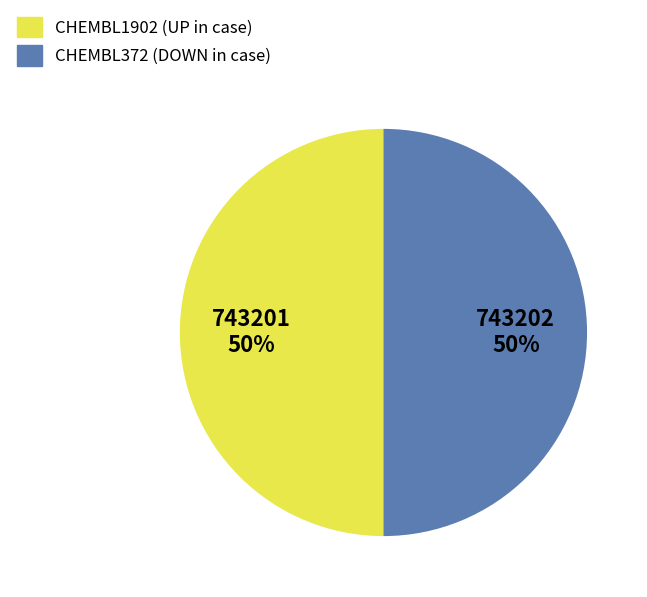

What is the ratio of the value at CHEMBL1902 to the value at CHEMBL372?

1.0